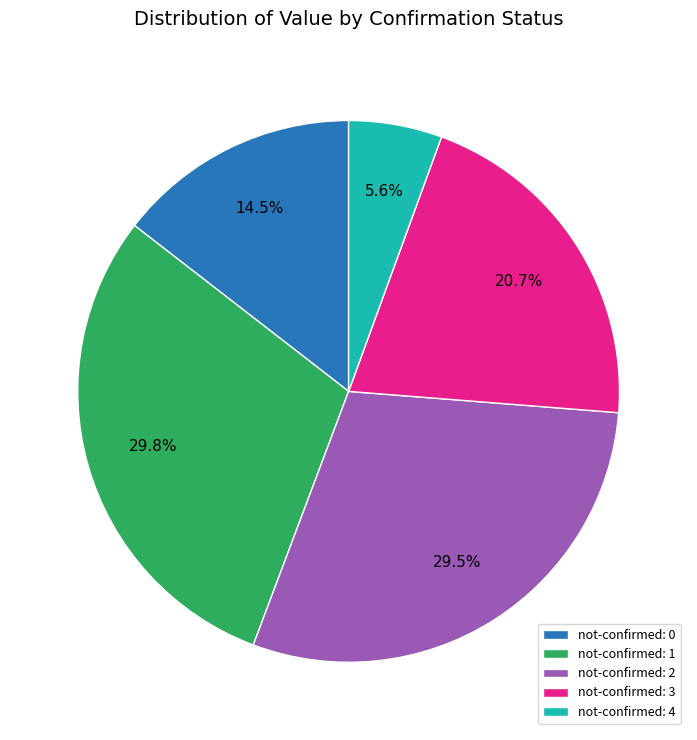

Which category has the smallest portion of the pie?

not-confirmed: 4